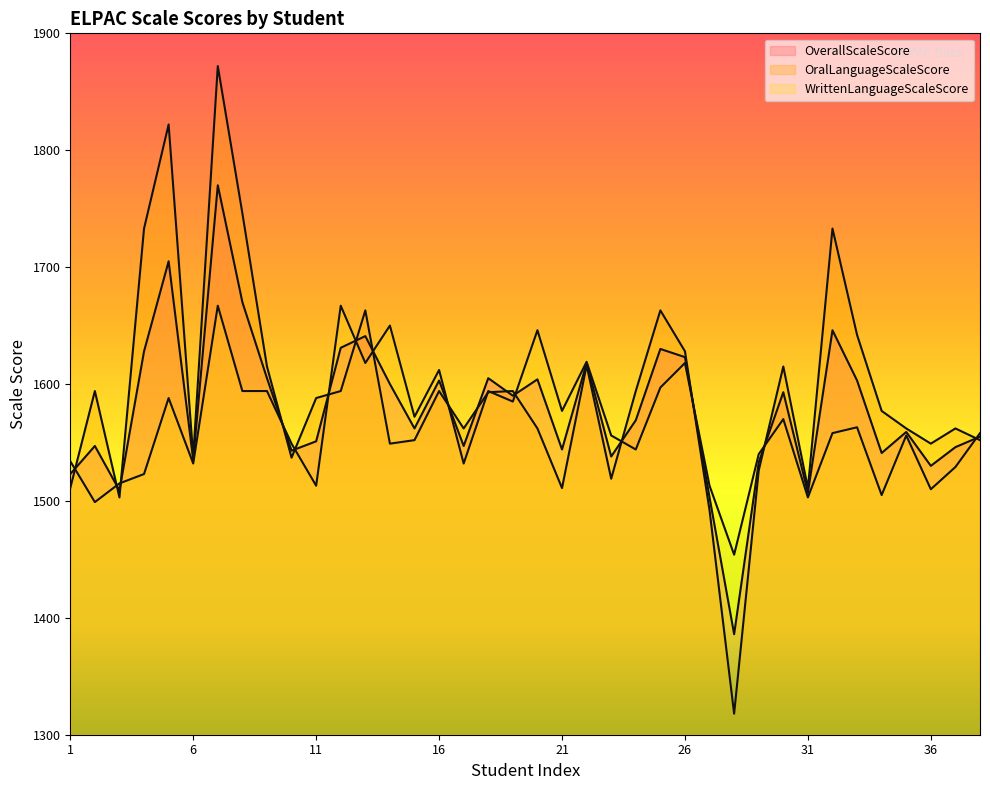

What is the sum of all WrittenLanguageScaleScore values?

59454